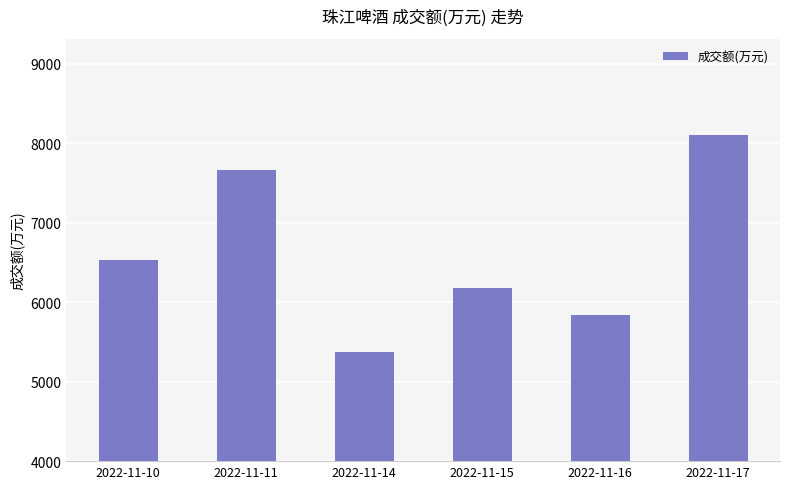

What value does the data have at 2022-11-15?

6175